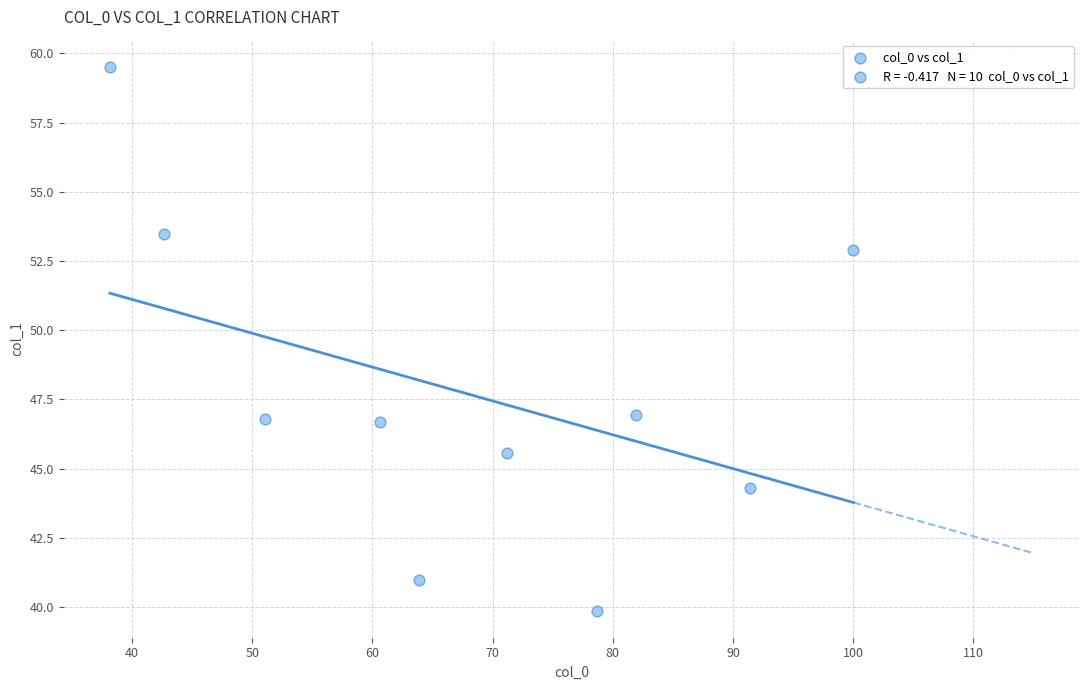

What is the range of Y values (max minus min)?

19.6